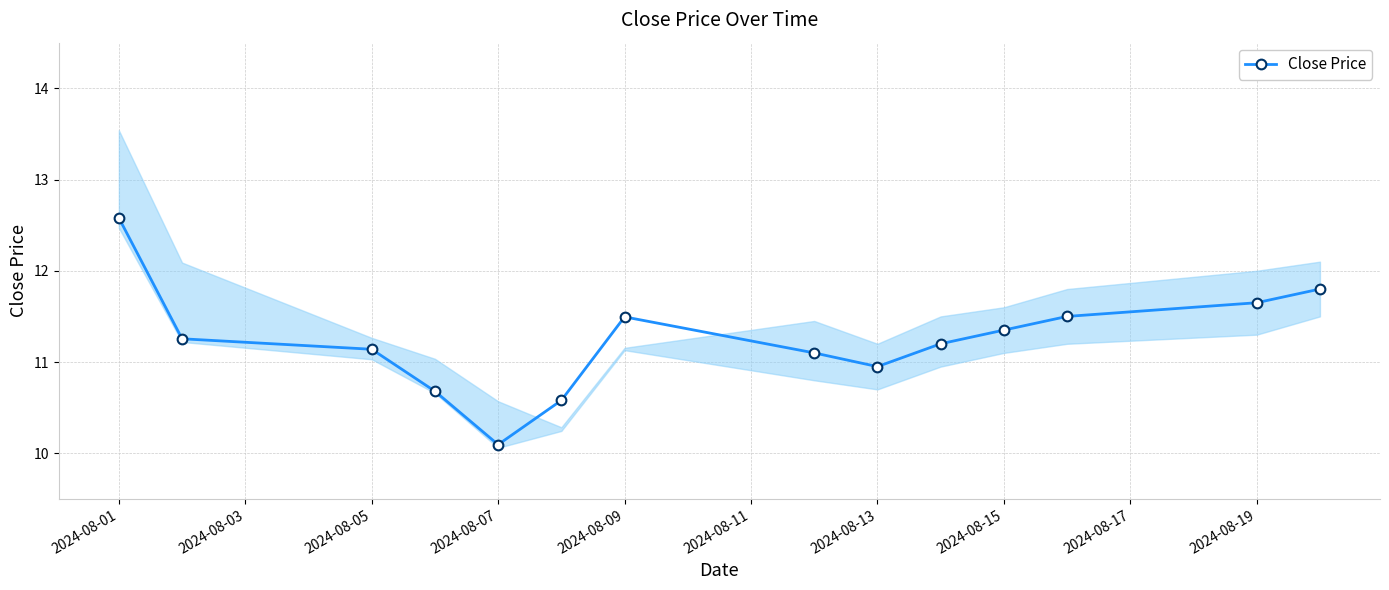

What is the minimum value shown in the chart?

10.1